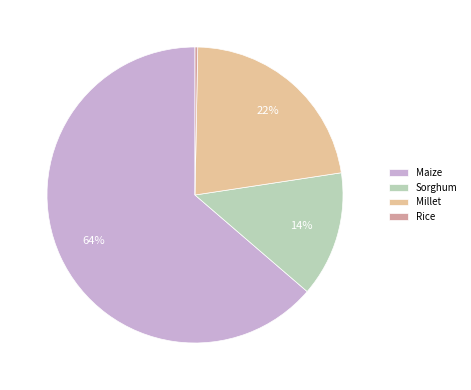

How many slices are in this pie chart?

4